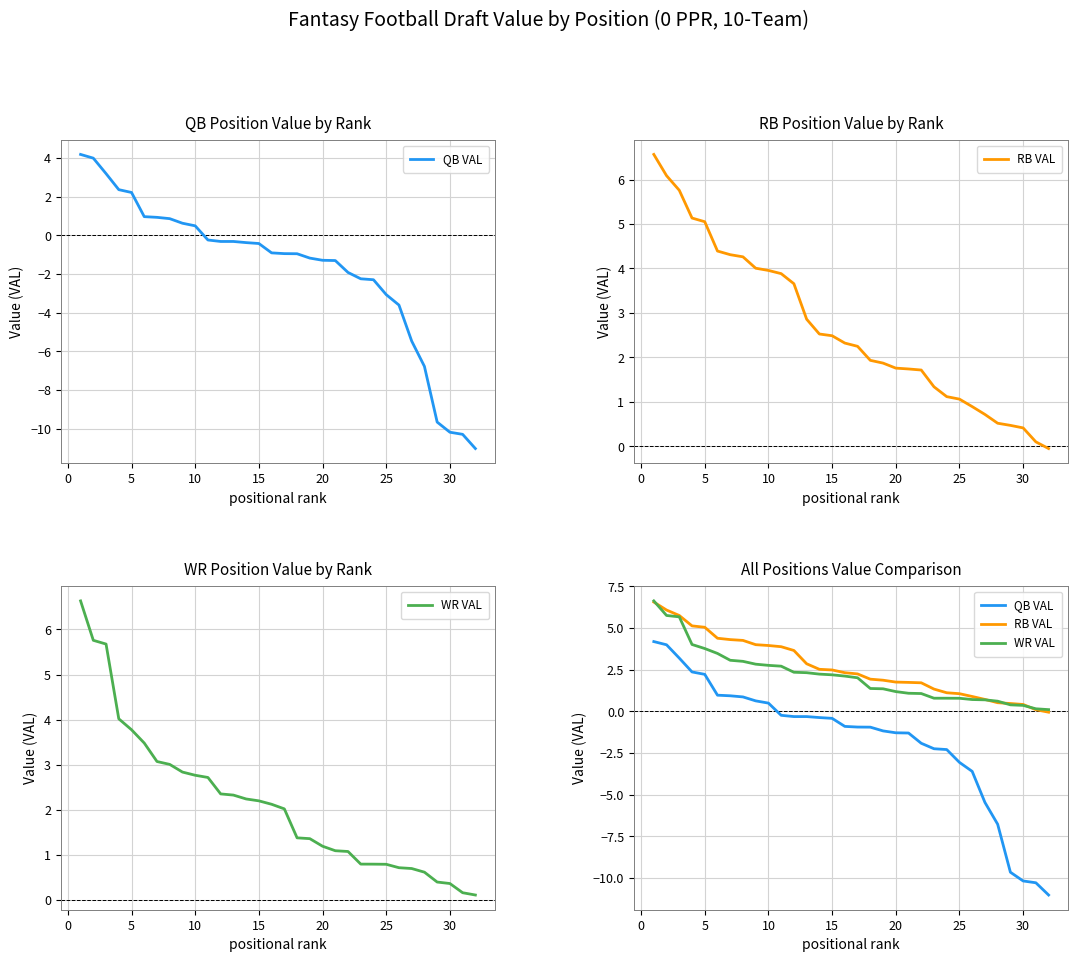

Between 15 and 20, which is larger?

15